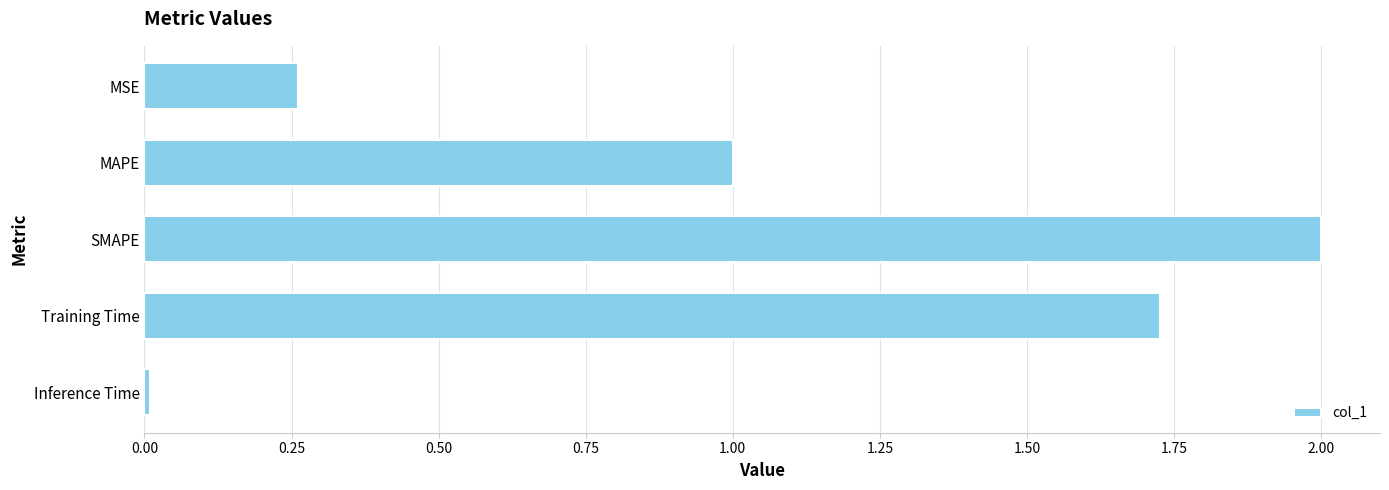

What position from the bottom is SMAPE?

3